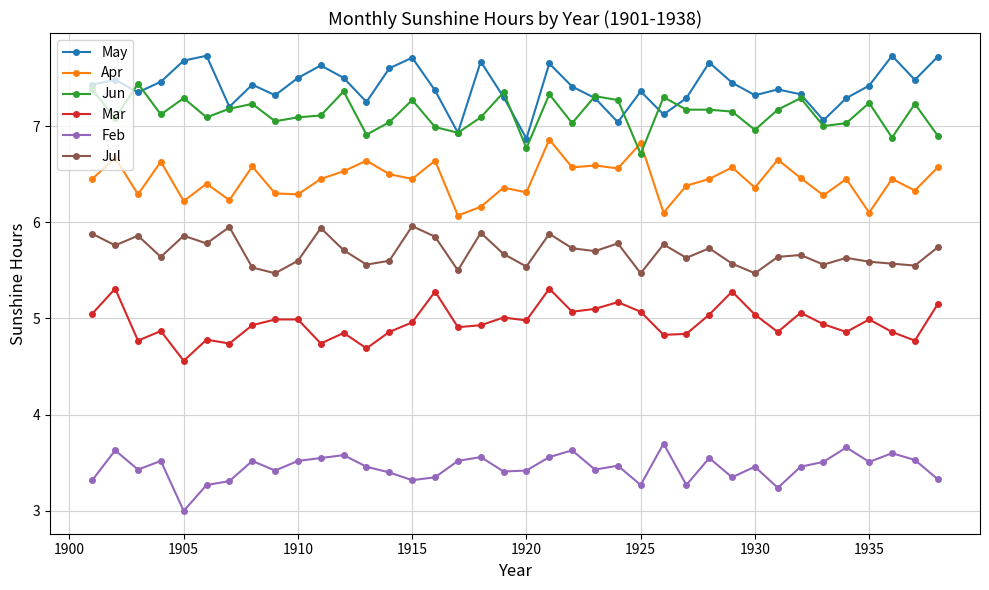

List the series in order of their peak value, lowest first.

Feb, Mar, Jul, Apr, Jun, May